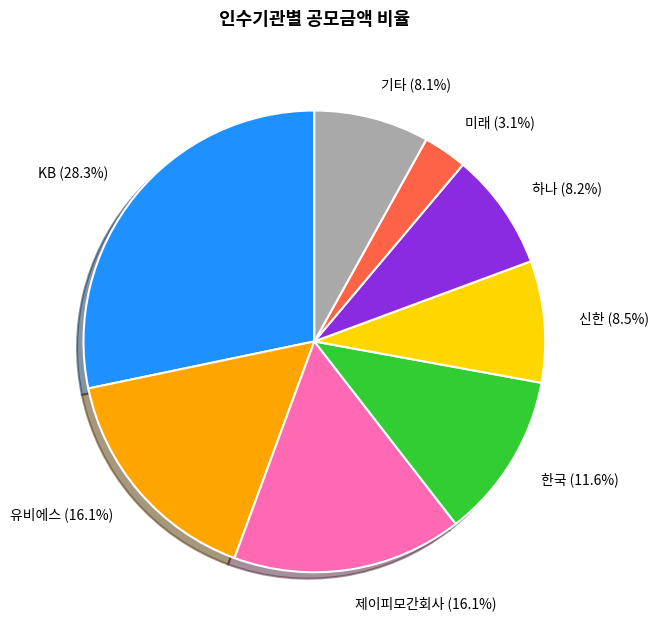

Count the number of slices in the pie.

8